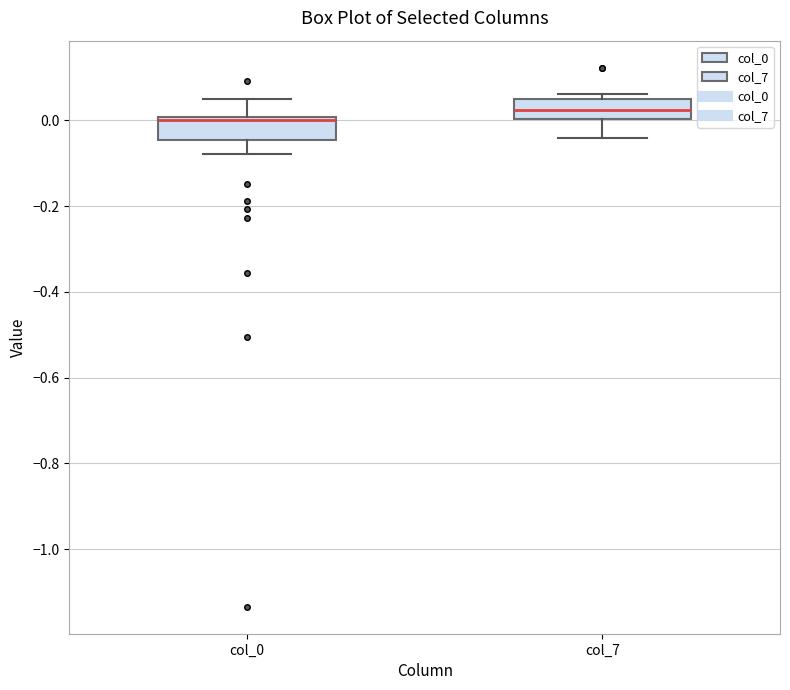

Reading left to right, transcribe this box plot: for each box, give where its median line is, the range the box spans, and where its two whiskers end, as read against the y-axis. The values are not printed on the chart, so give them approximately, as read against the axis.

col_0: median 0.00 (just below the box's upper edge), box -0.04 to 0.00, whiskers -0.08 to 0.04
col_7: median 0.02, box 0.00 to 0.04, whiskers -0.04 to 0.06